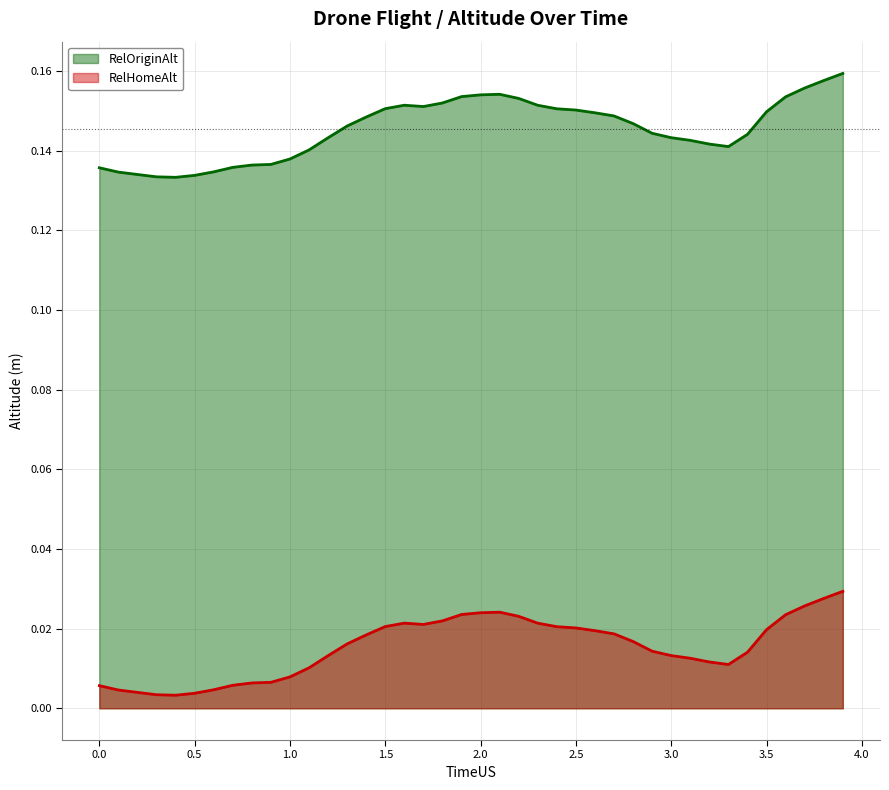

True or false: RelHomeAlt and RelOriginAlt cross at least once.

False